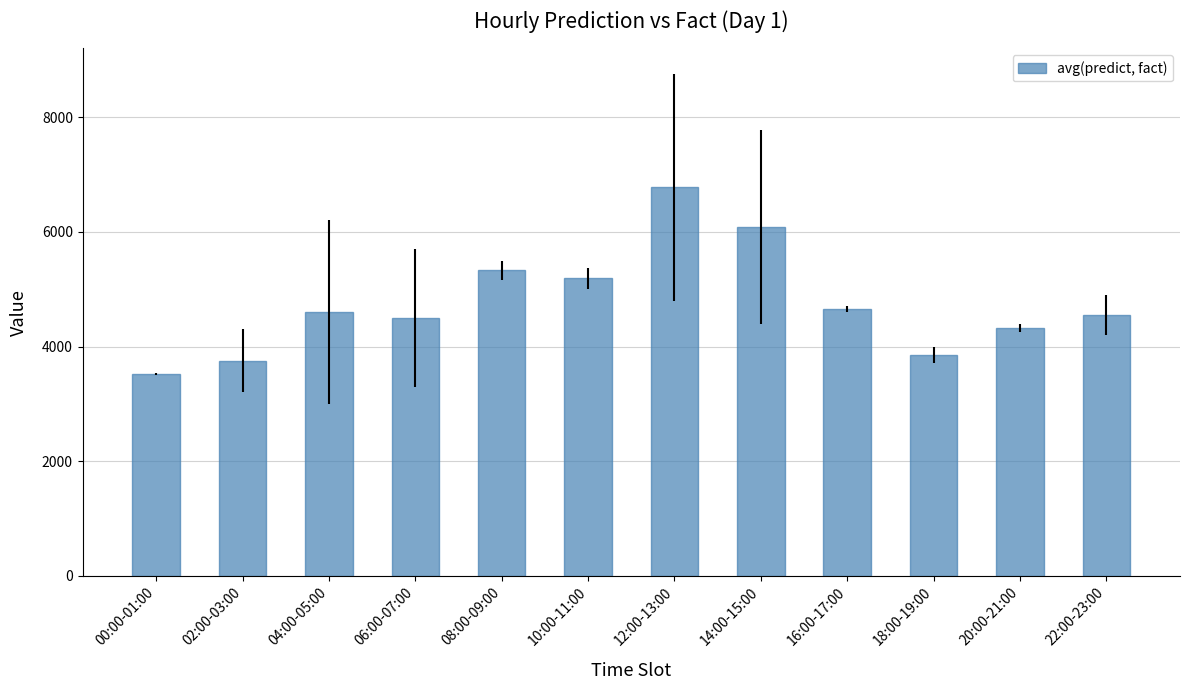

What is the difference between the maximum and minimum values?

3266.5